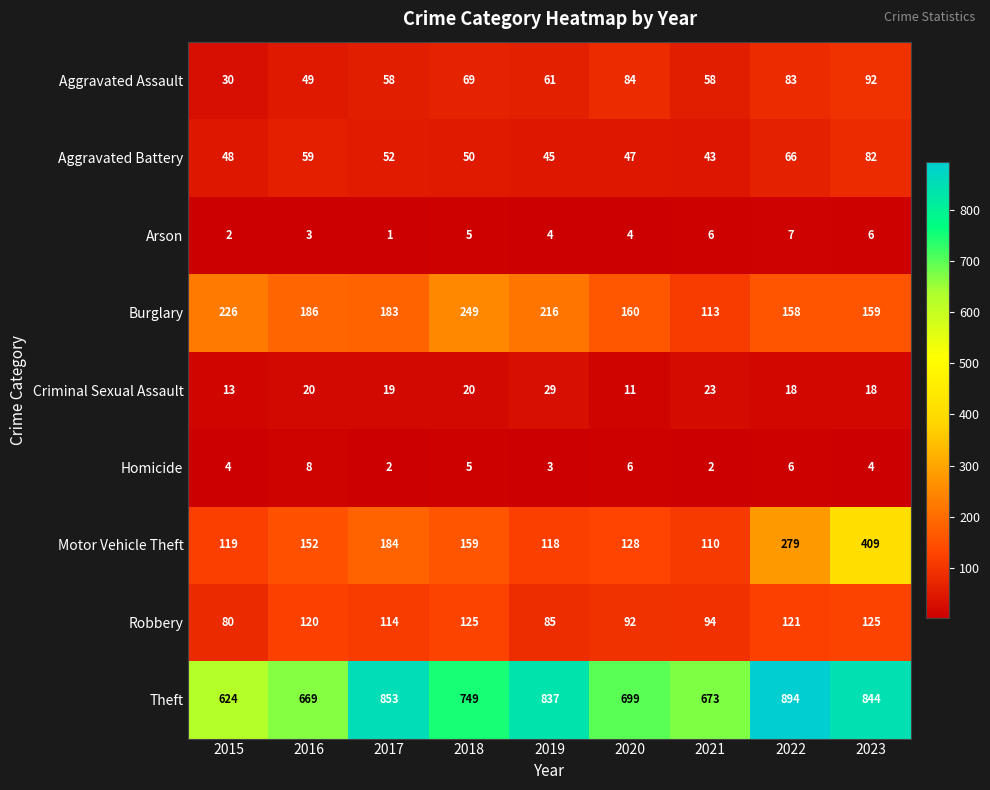

What is the greatest value displayed?

894